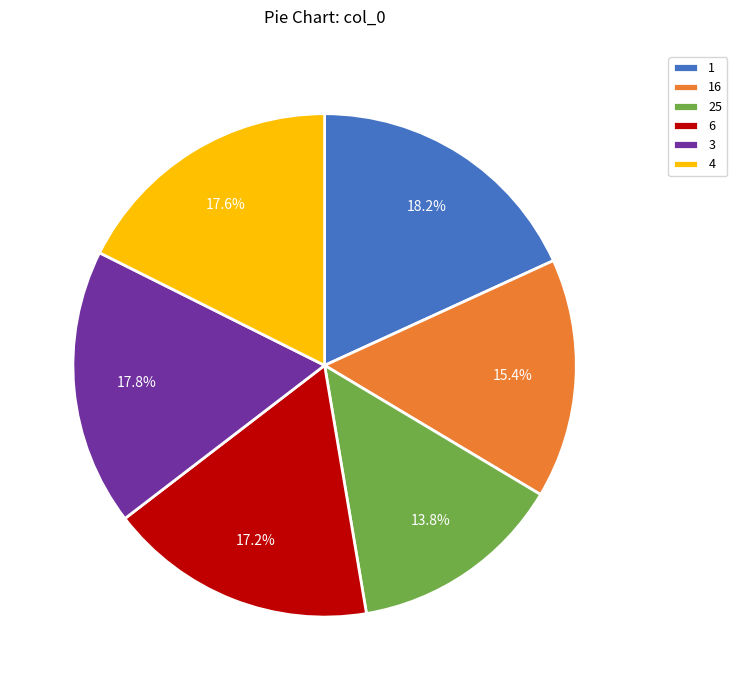

Count the number of slices in the pie.

6